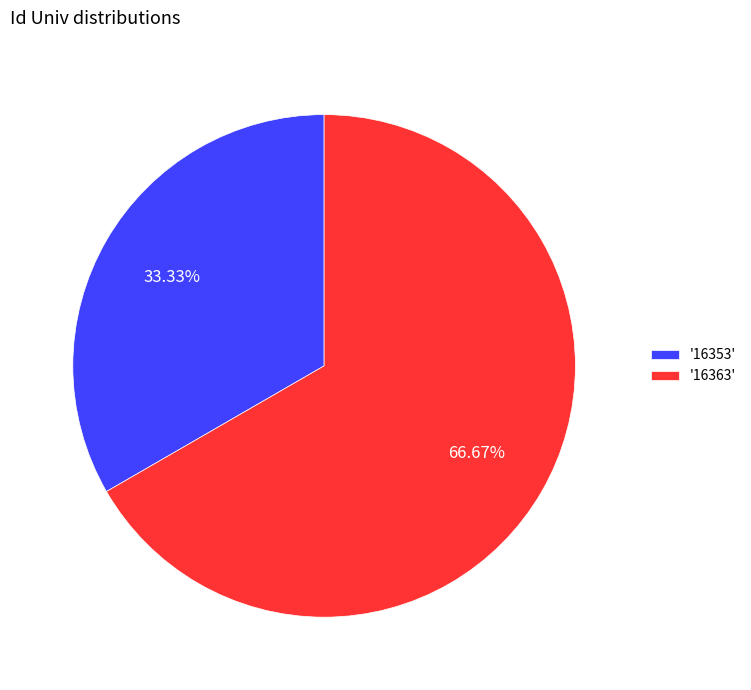

Between '16363' and '16353', which is larger?

'16363'